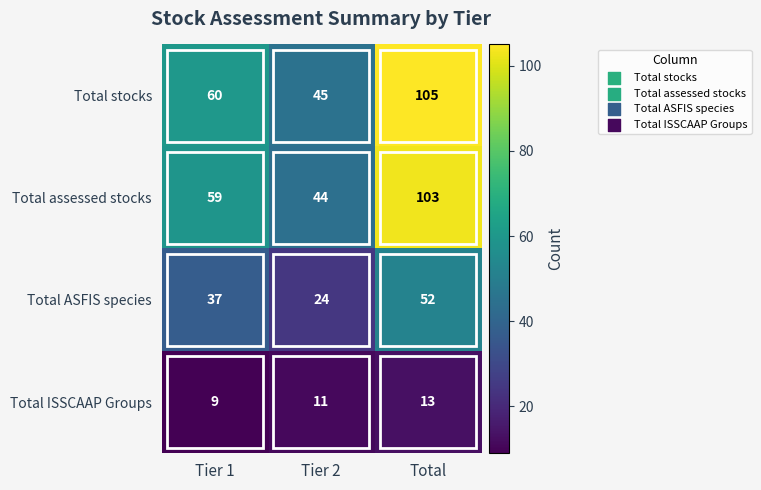

Which series changed the most between Tier 2 and Total?

Total stocks